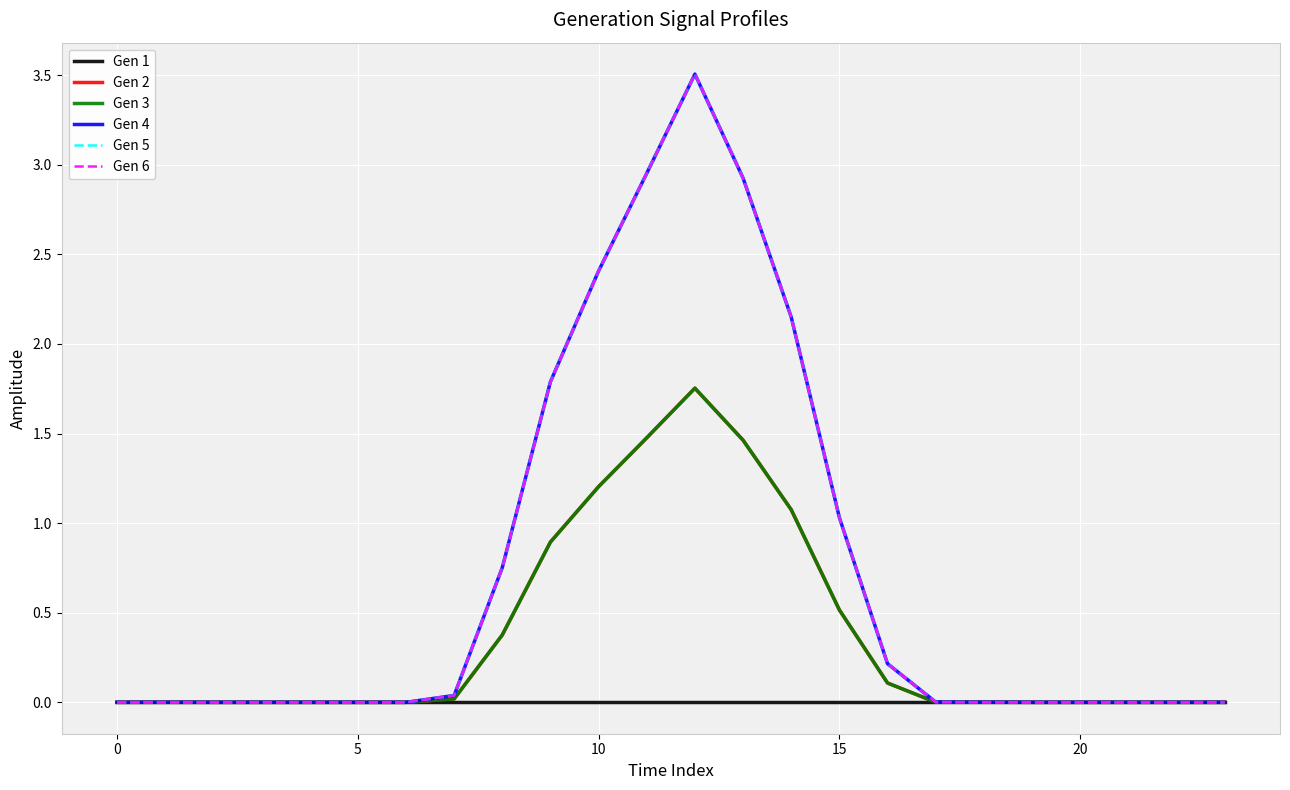

At which category is the sum across all series the highest?

12